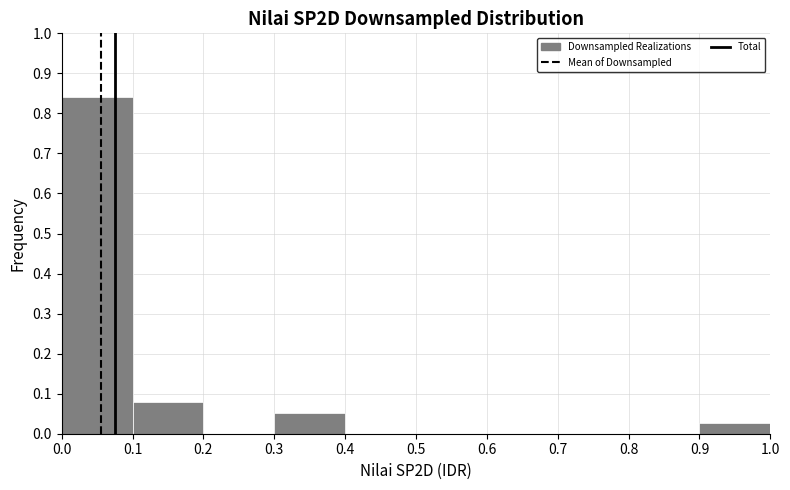

Which range on the x-axis has the tallest bar?

0.0 to 0.1